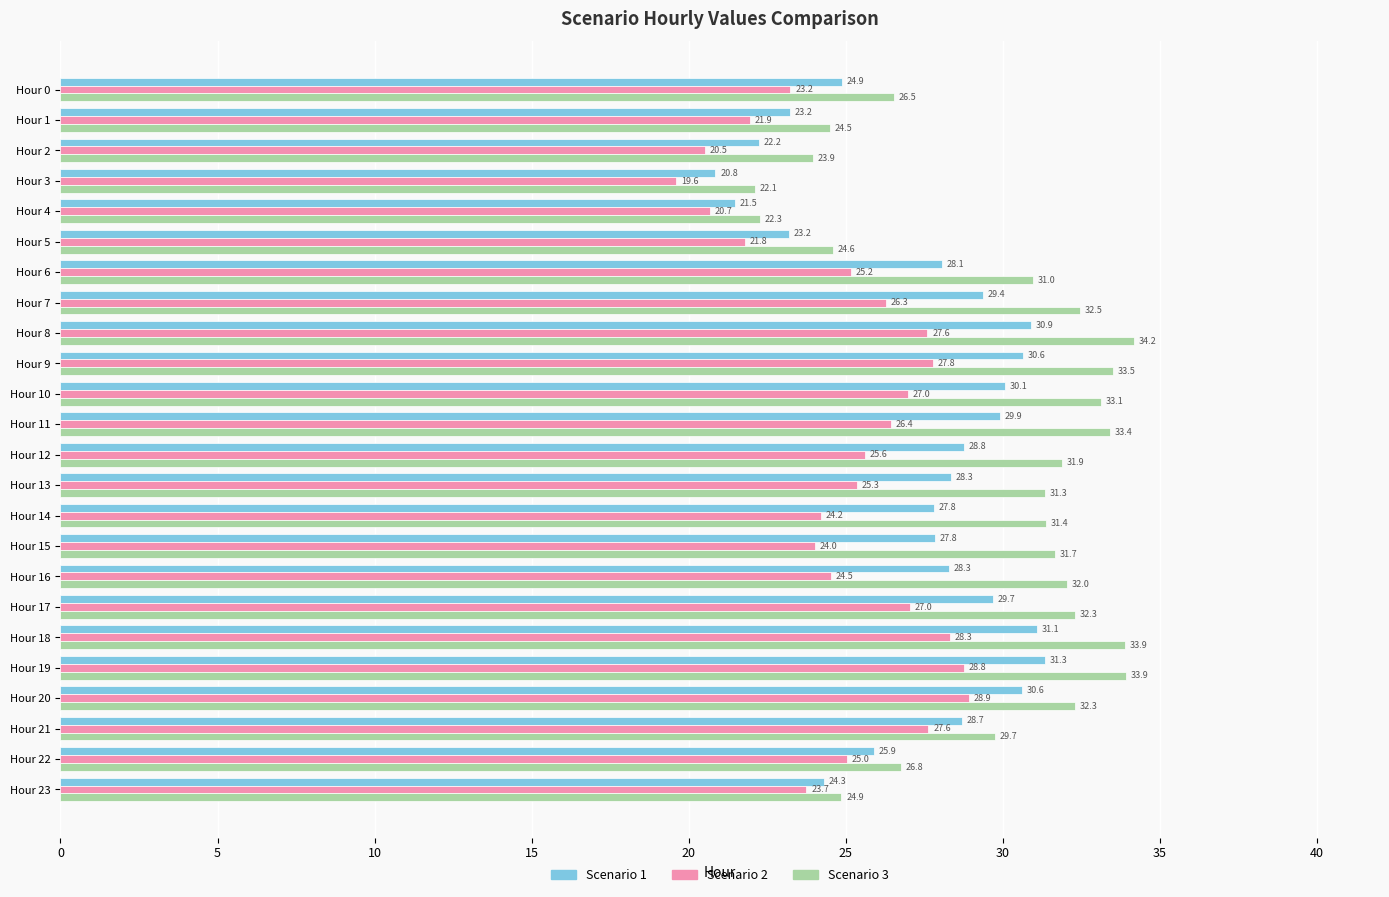

What is the sum of all Scenario 3 values?

713.5